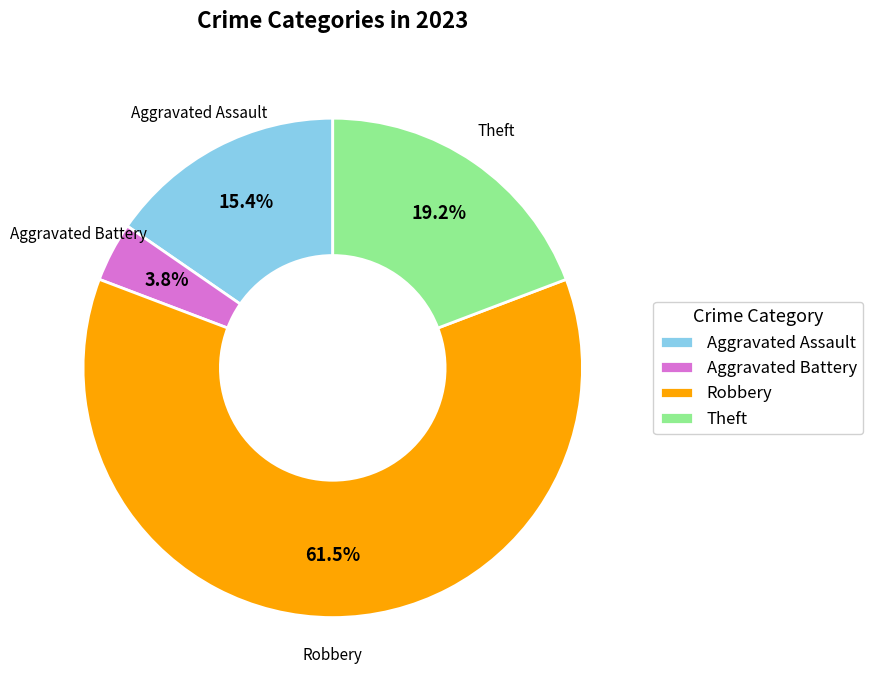

To the nearest percent, what is the combined percentage of Robbery and Aggravated Battery?

65%